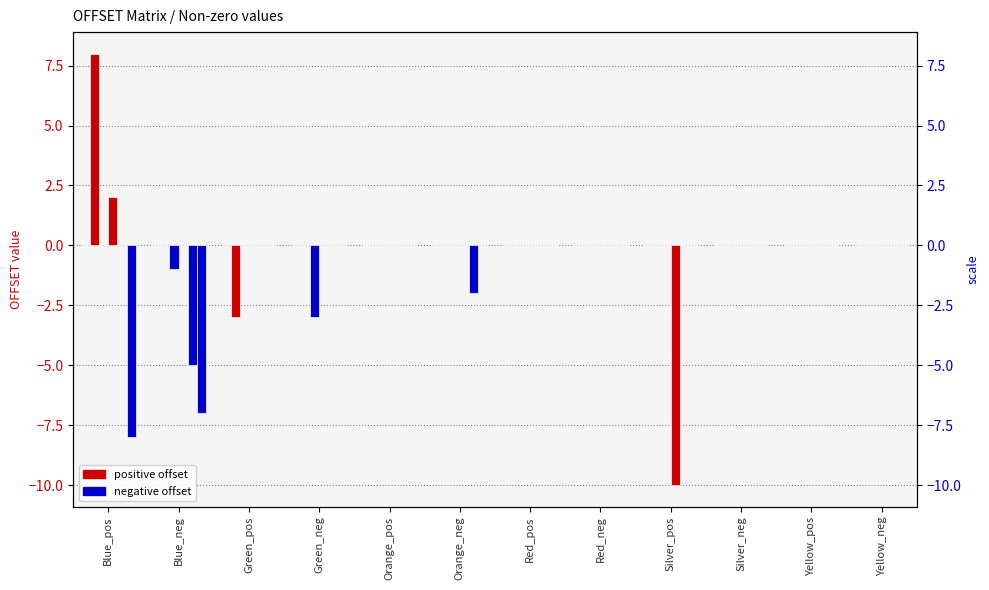

What is the label of the 1st bar from the right?

Yellow_neg